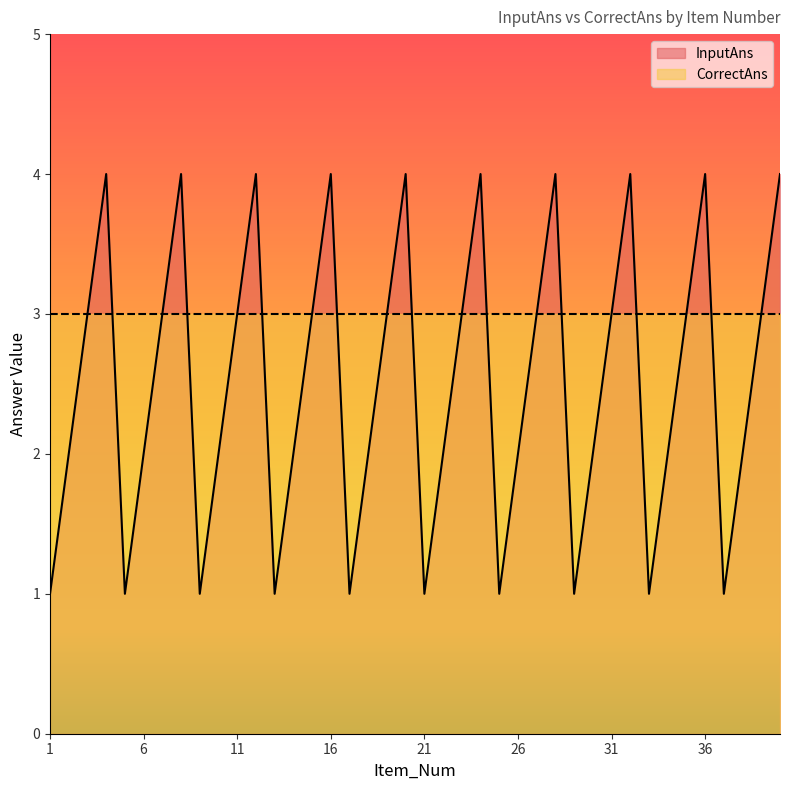

Is it true that the value at 14 is 1?

False